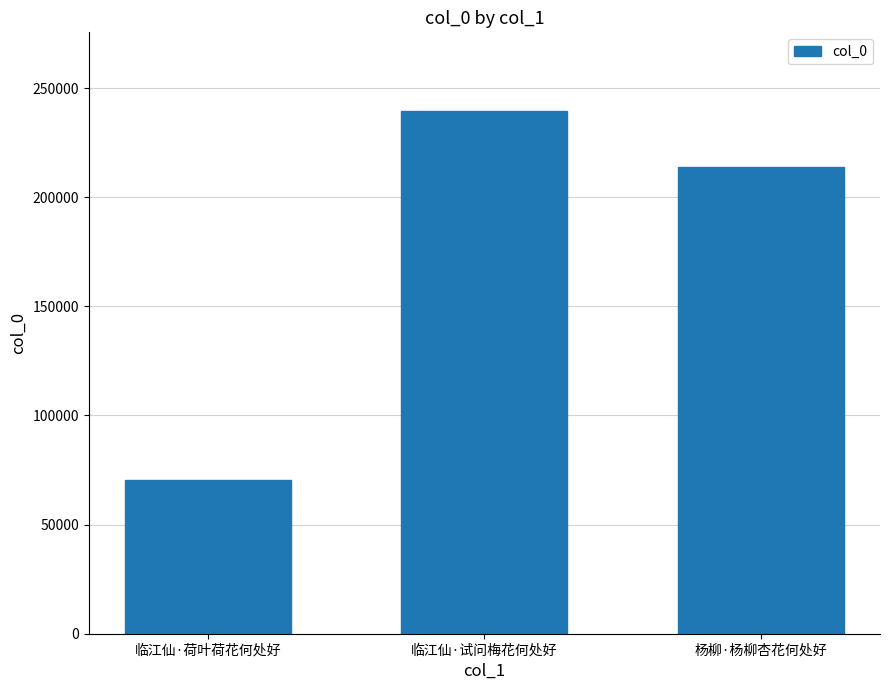

What is the approximate value at 杨柳·杨柳杏花何处好?

213984